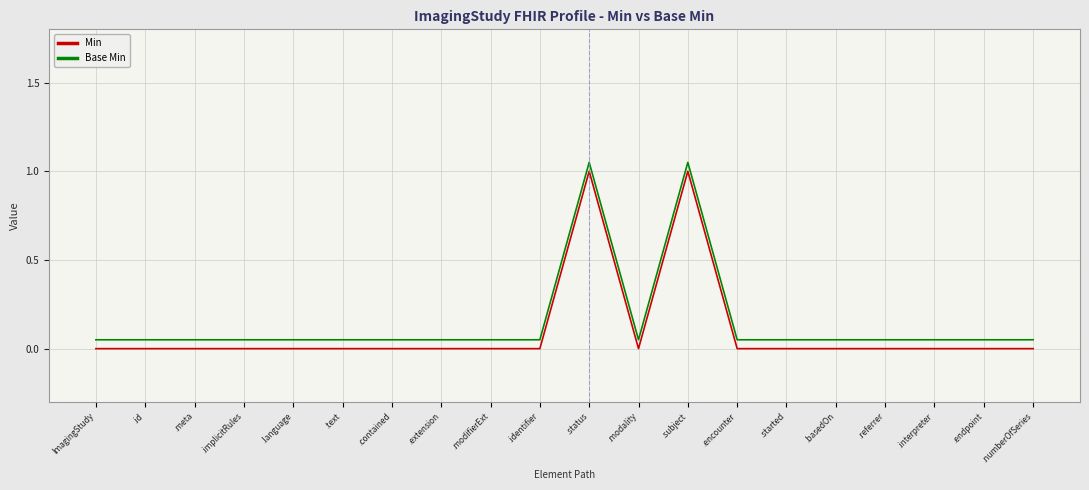

Is the value of Base Min at .endpoint greater than the value of Min at ImagingStudy?

Yes